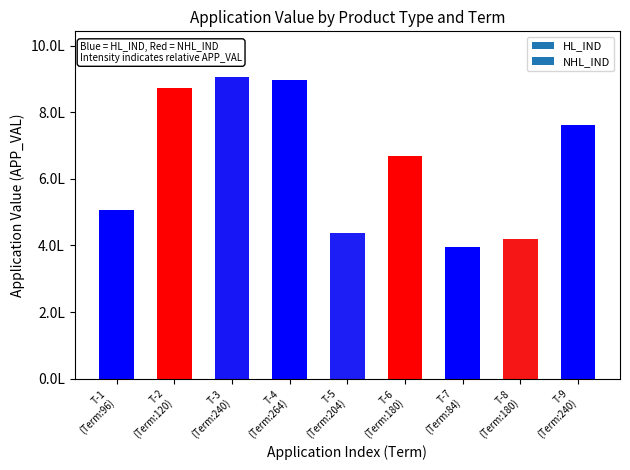

What is the smallest value displayed?

396052.0